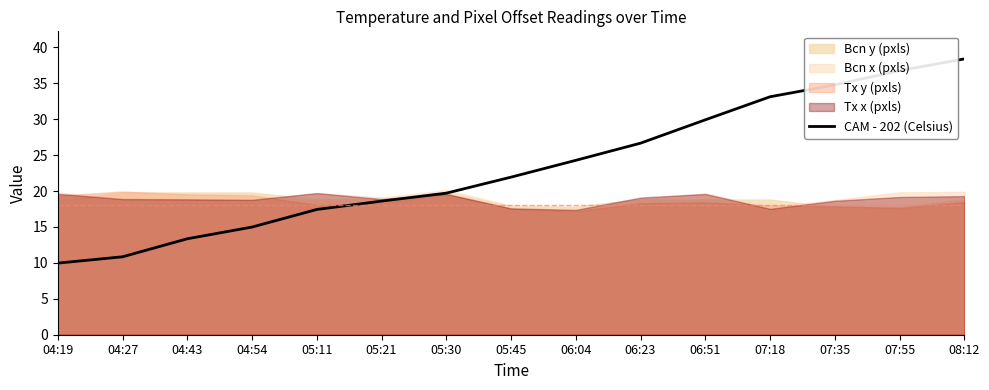

The CAM - 202 (Celsius) series shows 24.3 at 06:04. True or false?

True